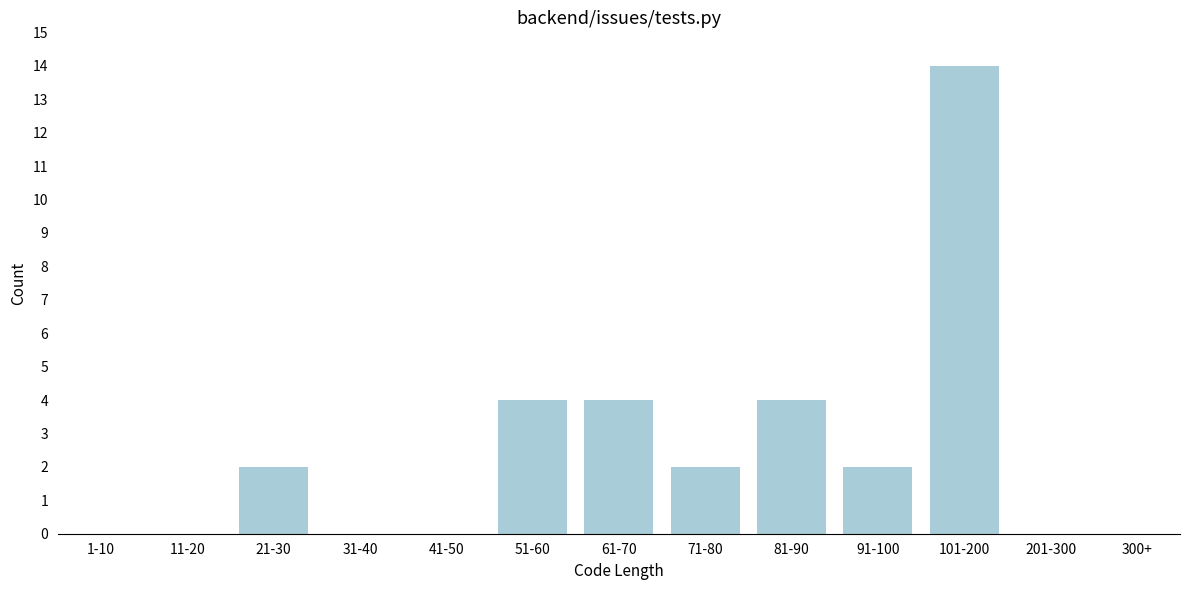

Reading left to right, extract all data points from this chart.

1-10=0	11-20=0	21-30=2	31-40=0	41-50=0	51-60=4	61-70=4	71-80=2	81-90=4	91-100=2	101-200=14	201-300=0	300+=0